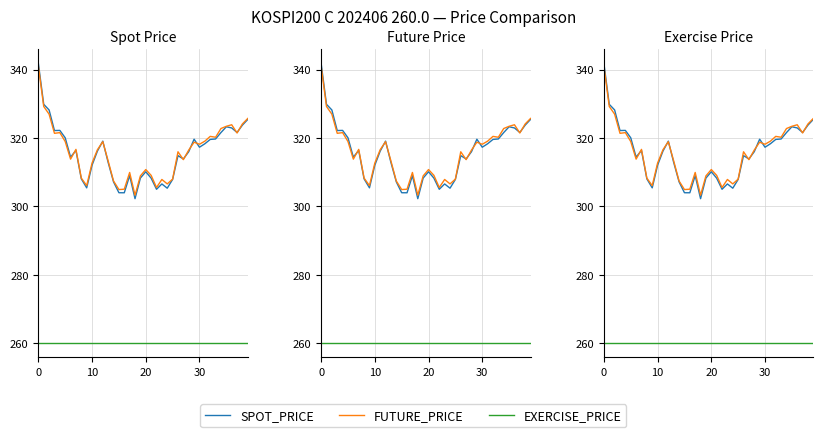

Reading left to right, what are all the values shown in this chart?

SPOT_PRICE: 341.9	329.9	328.2	322.2	322.2	320.1	314.4	316.4	308.1	305.4	312.1	316.2	319.1	312.9	307.2	304.0	304.0	309.0	302.3	308.3	310.1	308.3	305.0	306.6	305.4	307.9	314.9	313.9	316.0	319.7	317.3	318.3	319.6	319.7	321.6	323.3	323.0	321.6	323.8	325.5
FUTURE_PRICE: 341.1	329.2	327.0	321.4	321.6	319.0	313.9	316.7	308.3	306.1	312.7	316.6	318.9	313.3	307.4	304.9	305.1	309.9	303.3	308.9	310.8	309.1	305.6	307.9	306.6	308.0	316.0	313.7	316.5	318.8	318.2	319.1	320.5	320.2	322.8	323.4	323.9	321.5	324.1	325.8
EXERCISE_PRICE: 260.0	260.0	260.0	260.0	260.0	260.0	260.0	260.0	260.0	260.0	260.0	260.0	260.0	260.0	260.0	260.0	260.0	260.0	260.0	260.0	260.0	260.0	260.0	260.0	260.0	260.0	260.0	260.0	260.0	260.0	260.0	260.0	260.0	260.0	260.0	260.0	260.0	260.0	260.0	260.0